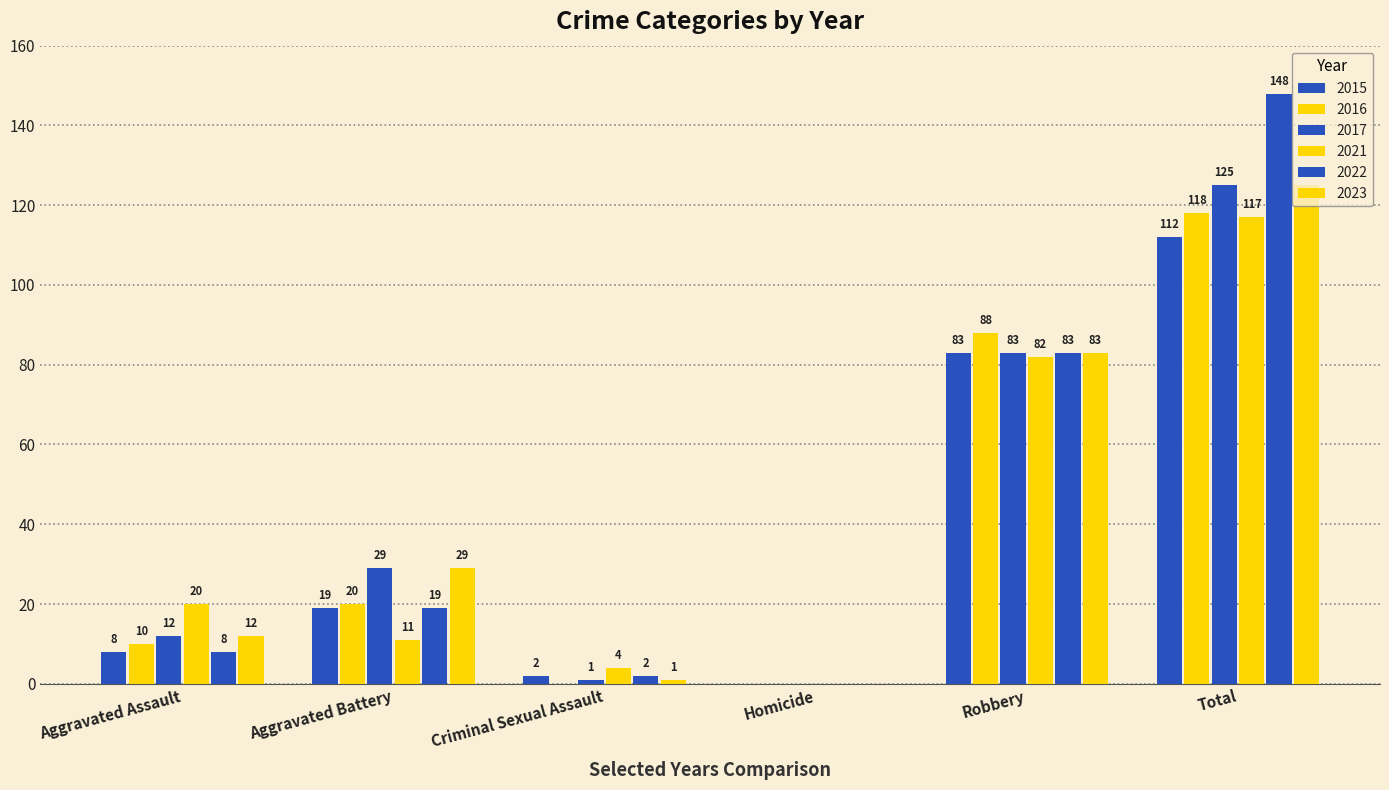

Which has a higher value, Homicide or Aggravated Battery?

Aggravated Battery